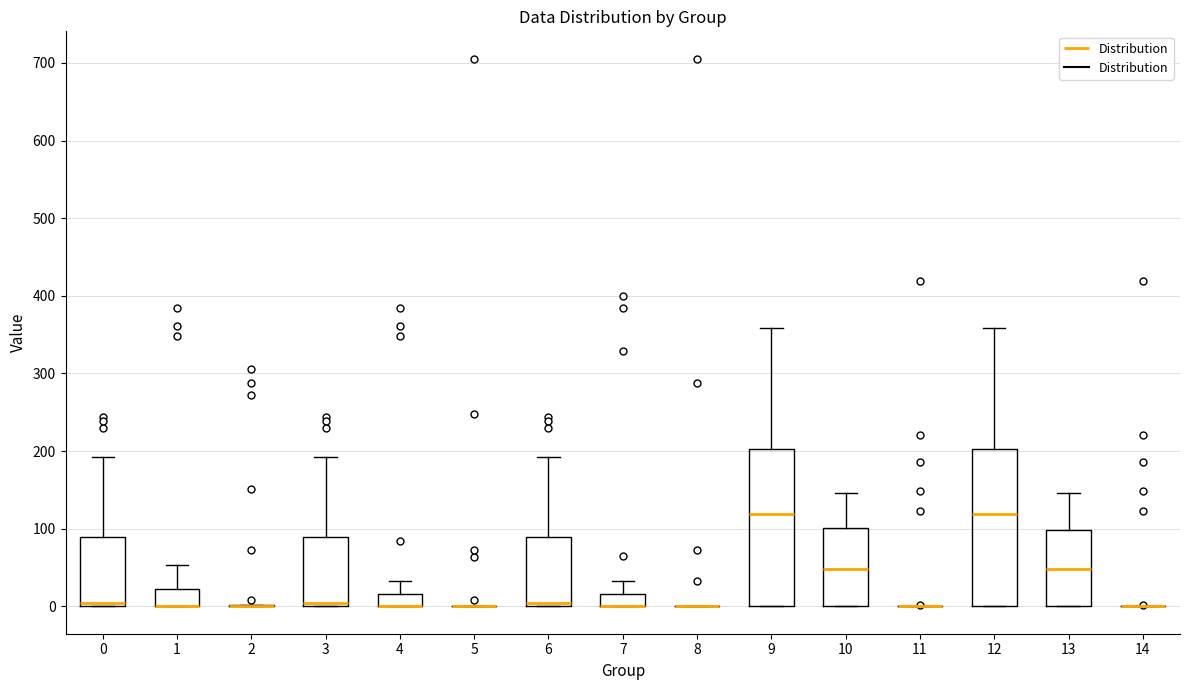

Reading left to right, transcribe this box plot: for each box, give where its median line is, the range the box spans, and where its two whiskers end, as read against the y-axis. The values are not printed on the chart, so give them approximately, as read against the axis.

0: median 0 (just above the box's lower edge), box 0 to 90, whiskers 0 to 190
1: median 0 (drawn on the box's lower edge), box 0 to 20, whiskers 0 to 50
2: box collapsed to a line at 0, whiskers 0 to 0
3: median 0 (just above the box's lower edge), box 0 to 90, whiskers 0 to 190
4: median 0 (drawn on the box's lower edge), box 0 to 20, whiskers 0 to 30
5: box collapsed to a line at 0, whiskers 0 to 0
6: median 0 (just above the box's lower edge), box 0 to 90, whiskers 0 to 190
7: median 0 (drawn on the box's lower edge), box 0 to 20, whiskers 0 to 30
8: box collapsed to a line at 0, whiskers 0 to 0
9: median 120, box 0 to 200, whiskers 0 to 360
10: median 50, box 0 to 100, whiskers 0 to 150
11: box collapsed to a line at 0, whiskers 0 to 0
12: median 120, box 0 to 200, whiskers 0 to 360
13: median 50, box 0 to 100, whiskers 0 to 150
14: box collapsed to a line at 0, whiskers 0 to 0